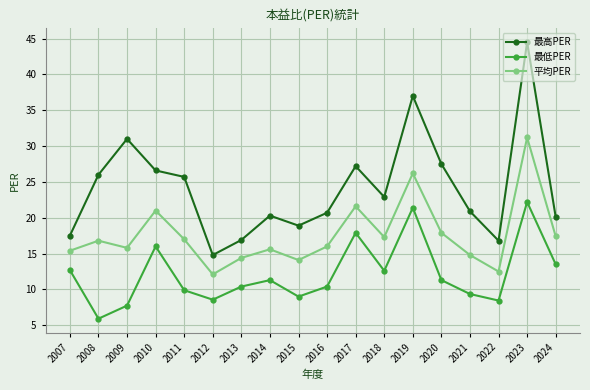

True or false: 最高PER and 最低PER intersect in this chart.

False